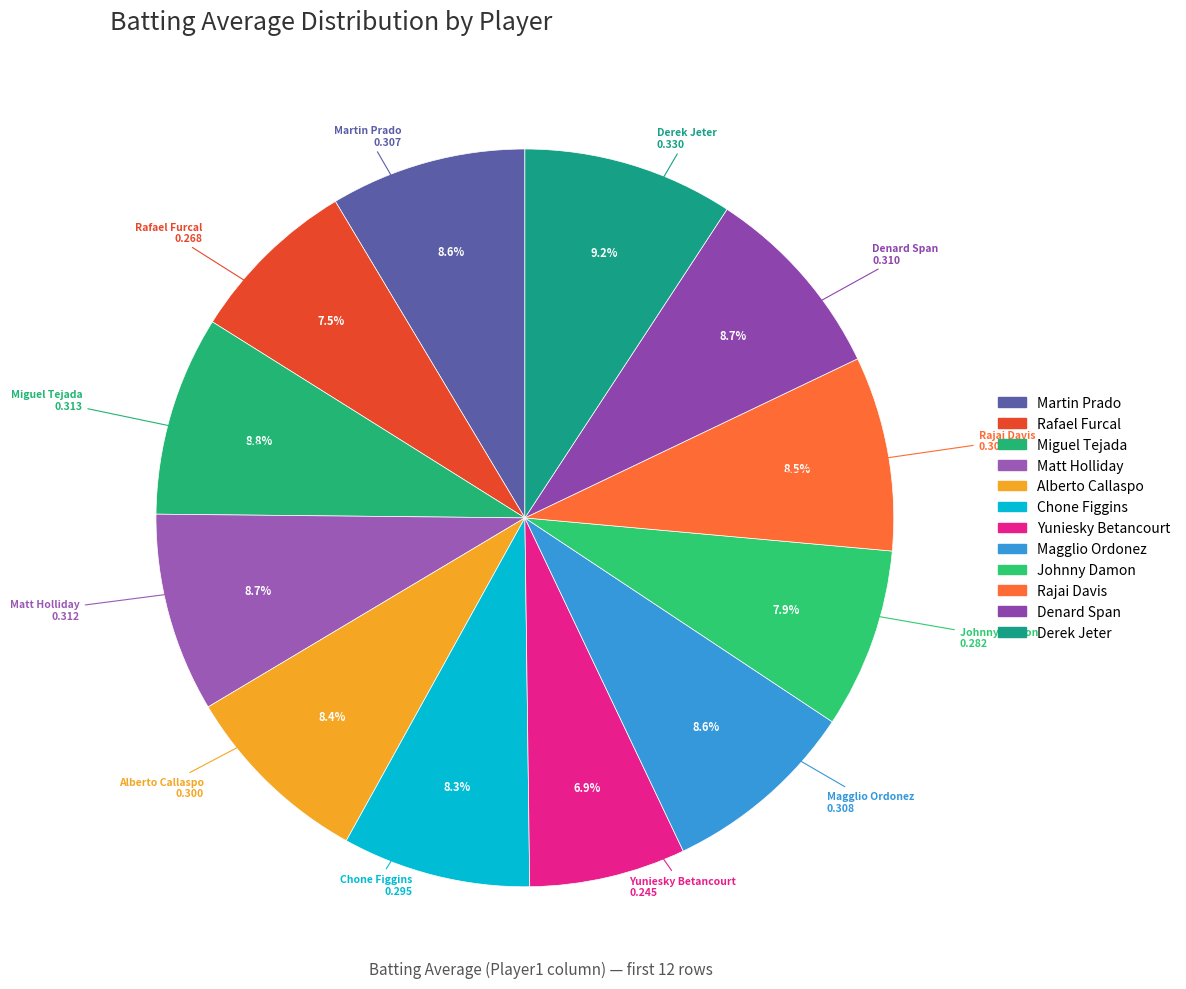

Which category has the smallest portion of the pie?

Yuniesky Betancourt